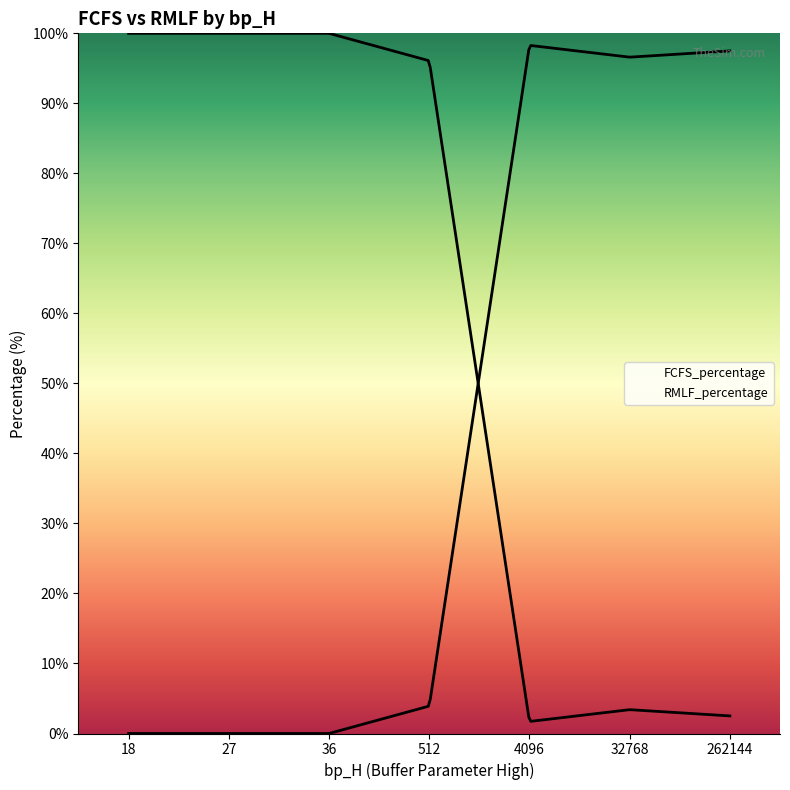

List the labels in order of FCFS_percentage value, smallest first.

4096, 262144, 32768, 512, 18, 27, 36